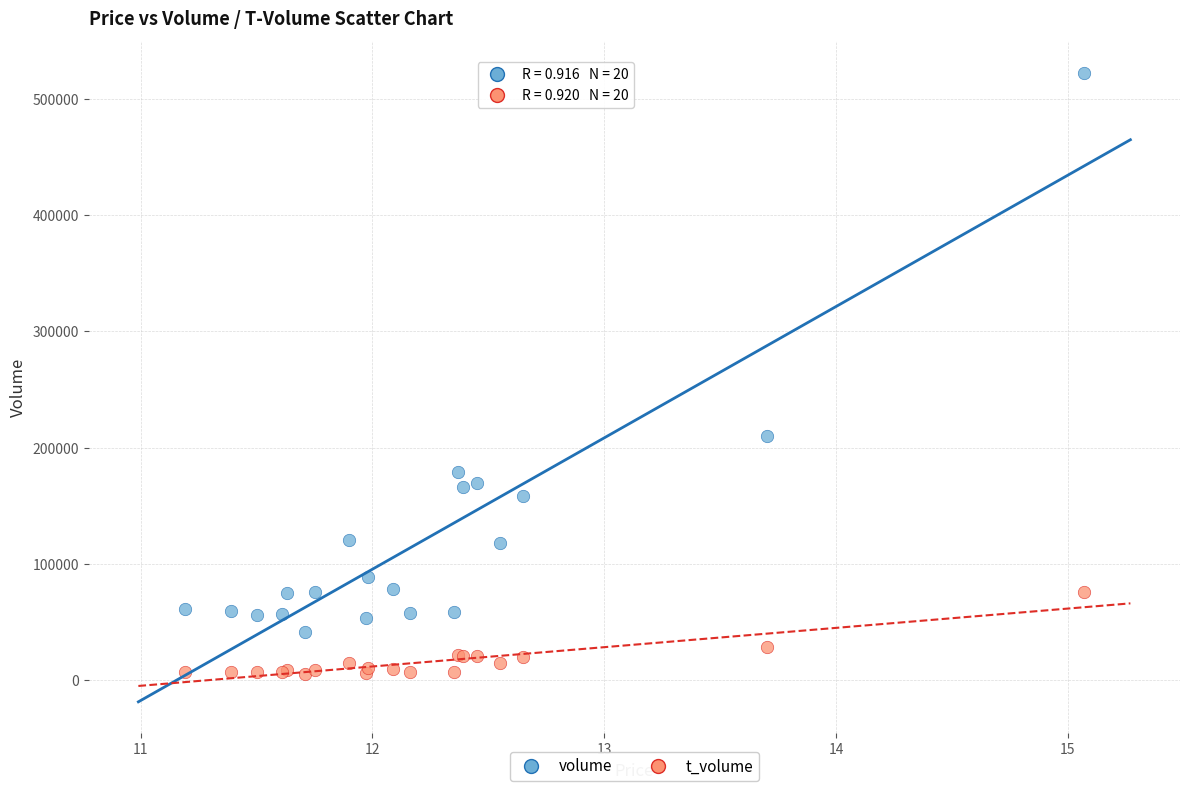

In the volume series, what Y value is closest to 281736?

209656